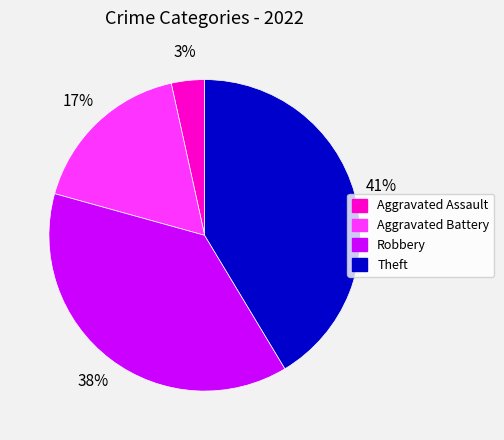

Is there a majority slice in this chart?

No